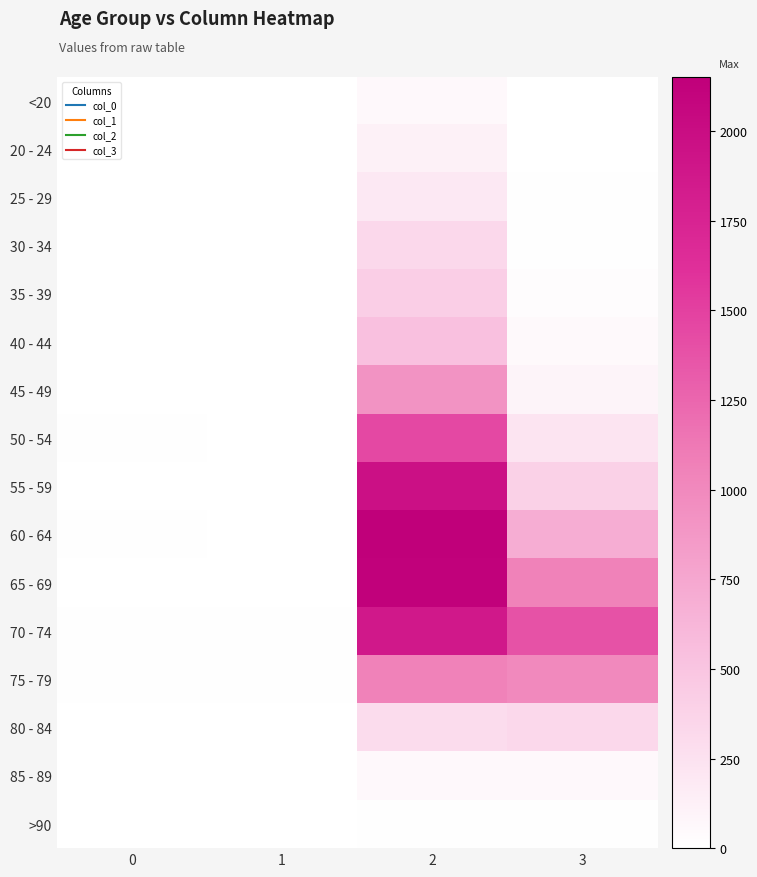

Rank the series by their maximum value, from highest to lowest.

60 - 64, 65 - 69, 55 - 59, 70 - 74, 50 - 54, 75 - 79, 45 - 49, 40 - 44, 35 - 39, 30 - 34, 80 - 84, 25 - 29, 20 - 24, 85 - 89, <20, >90